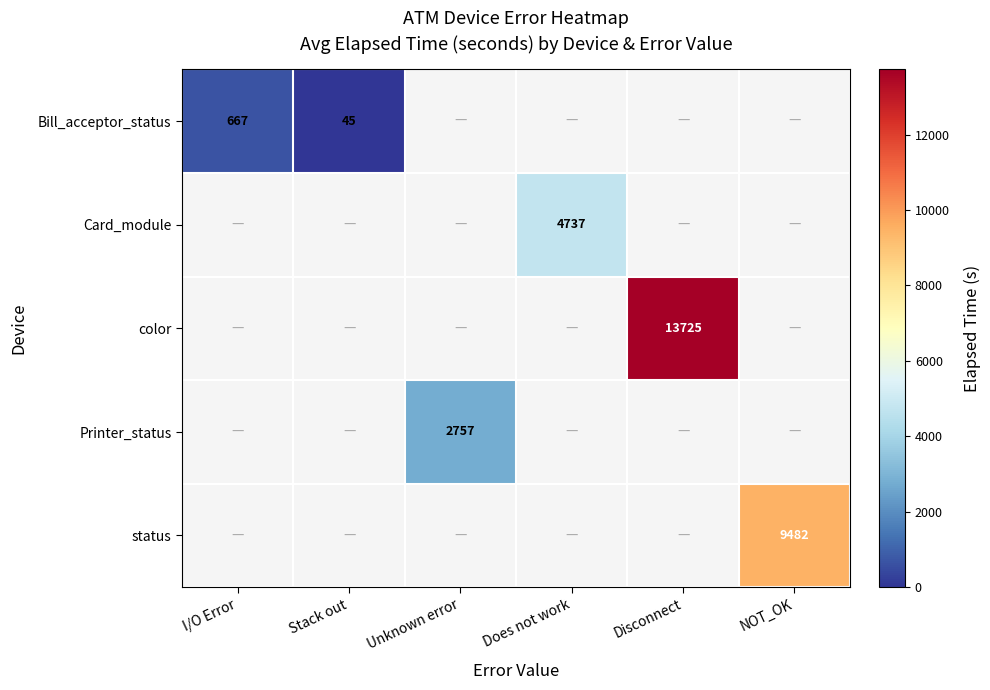

The color series shows 8207 at Disconnect. True or false?

False